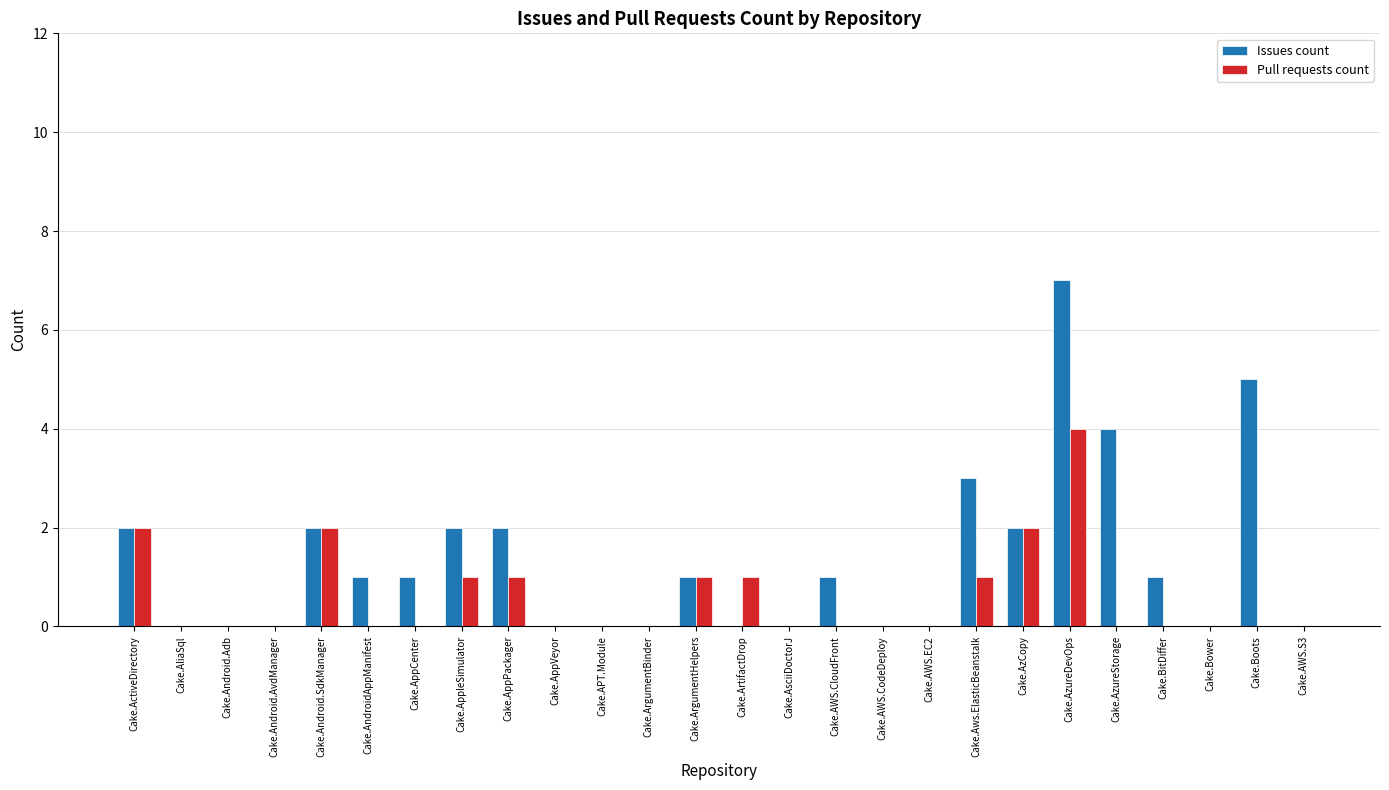

At which category is the sum across all series the highest?

Cake.AzureDevOps